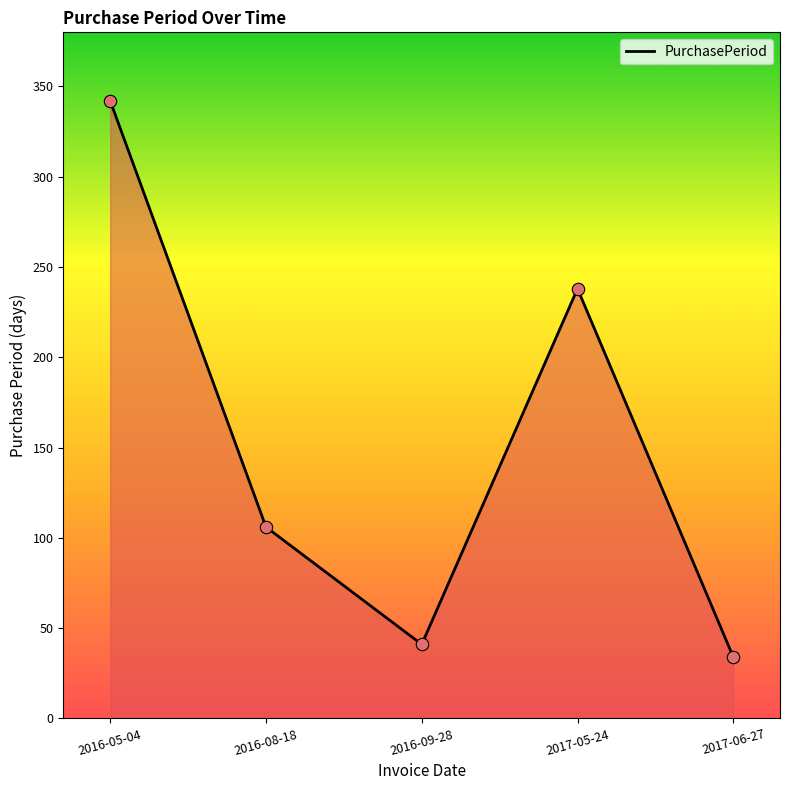

Which has a higher value, 2016-08-18 or 2017-06-27?

2016-08-18